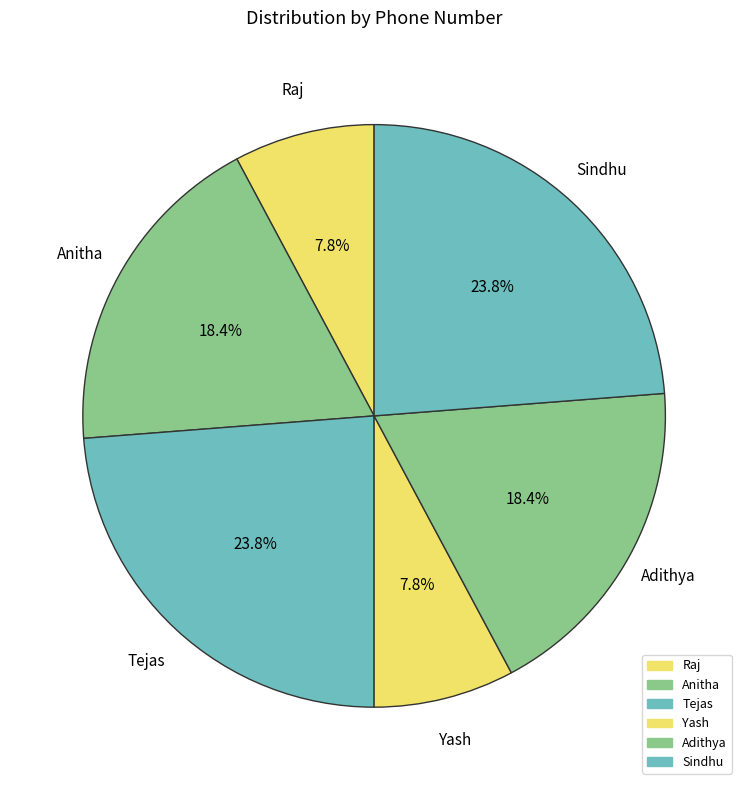

Is there a majority slice in this chart?

No